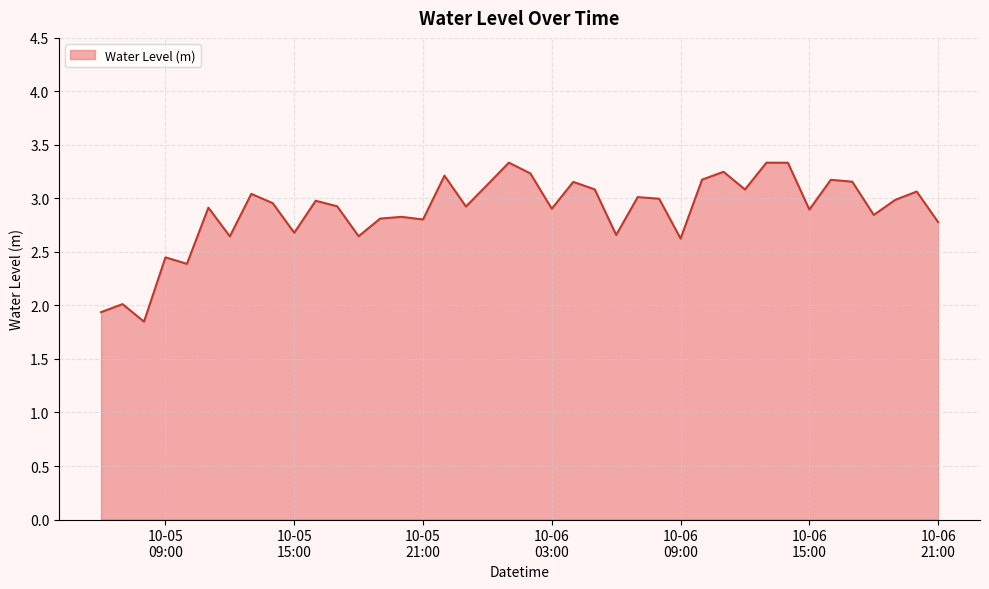

What is the difference between the maximum and minimum values?

1.5